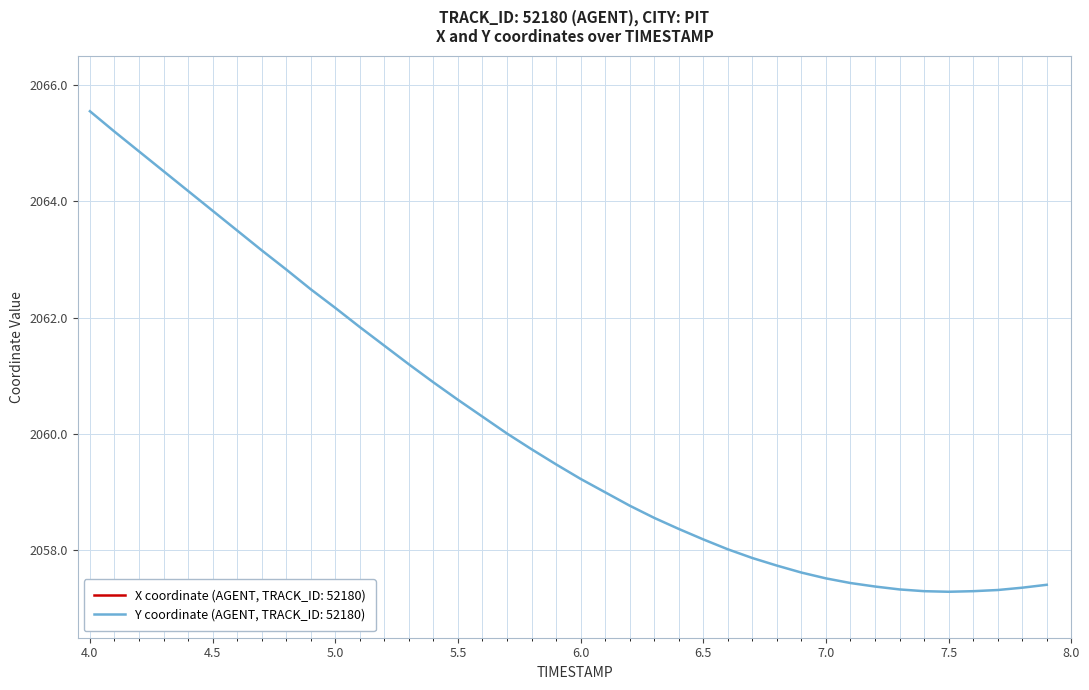

What is the value of the X point at the 39th from the left?

3501.6